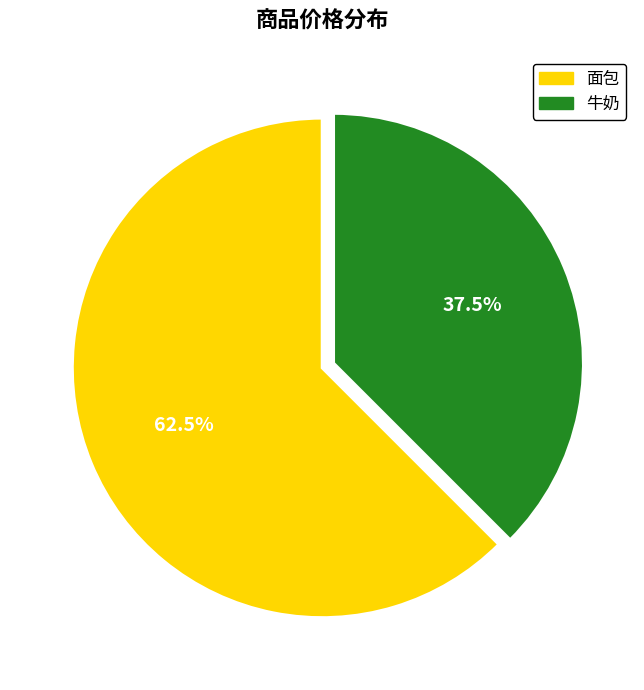

Which category has the biggest portion of the pie?

面包